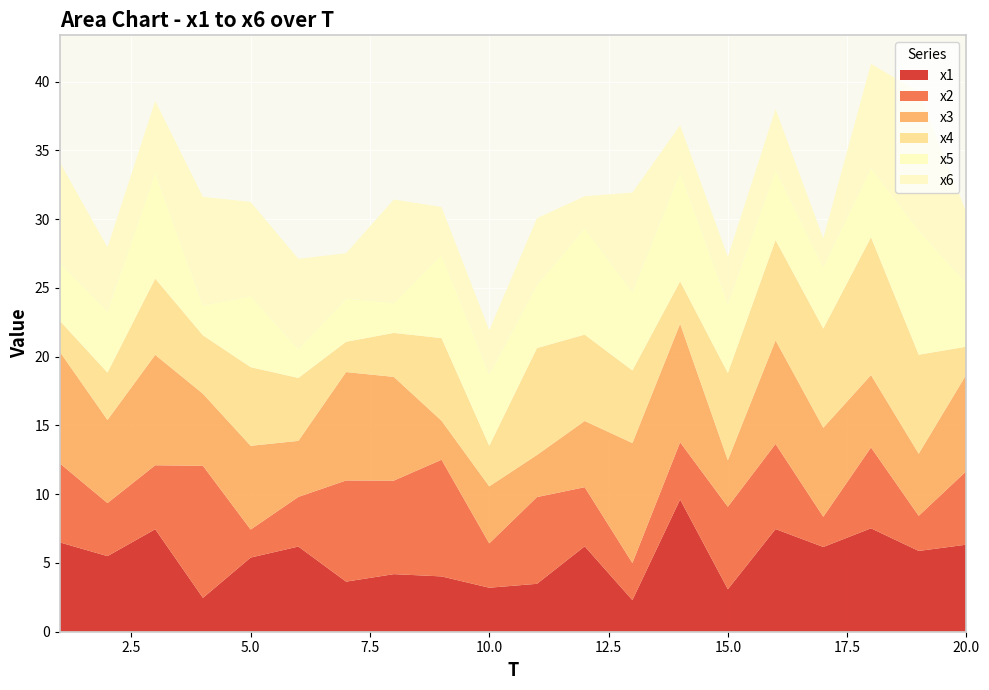

Reading left to right, extract all data points from this chart.

x1: 6.5	5.5	7.5	2.5	5.4	6.2	3.6	4.2	4.0	3.2	3.5	6.2	2.3	9.6	3.1	7.5	6.2	7.5	5.9	6.3
x2: 5.7	3.9	4.7	9.6	2.0	3.6	7.4	6.8	8.5	3.2	6.3	4.3	2.7	4.2	6.0	6.2	2.2	5.9	2.6	5.4
x3: 8.1	6.0	8.0	5.2	6.1	4.1	7.9	7.5	2.8	4.1	3.1	4.8	8.7	8.6	3.4	7.5	6.5	5.3	4.5	7.0
x4: 2.2	3.4	5.5	4.2	5.7	4.6	2.2	3.2	6.0	3.0	7.8	6.3	5.3	3.1	6.3	7.3	7.2	10.0	7.2	2.0
x5: 4.2	4.5	7.7	2.2	5.2	2.1	3.1	2.2	6.1	5.2	4.6	7.7	5.7	7.9	5.1	5.1	4.5	5.0	9.1	4.6
x6: 7.3	4.7	5.2	7.9	6.8	6.6	3.3	7.5	3.5	3.2	4.8	2.3	7.2	3.4	3.4	4.4	2.1	7.6	10.1	5.1